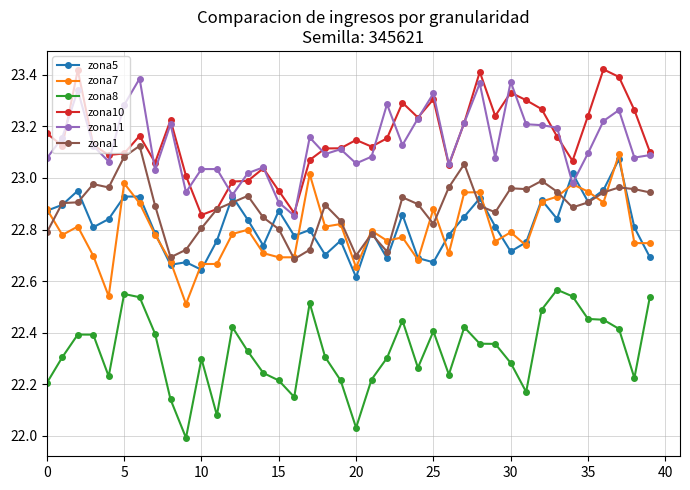

True or false: zona10 and zona5 cross at least once.

False